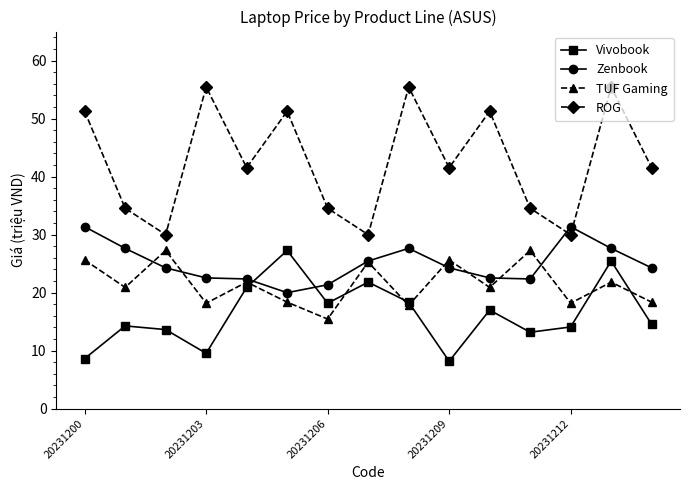

In Vivobook, how many points are lower than both neighbors (excluding endpoints)?

4